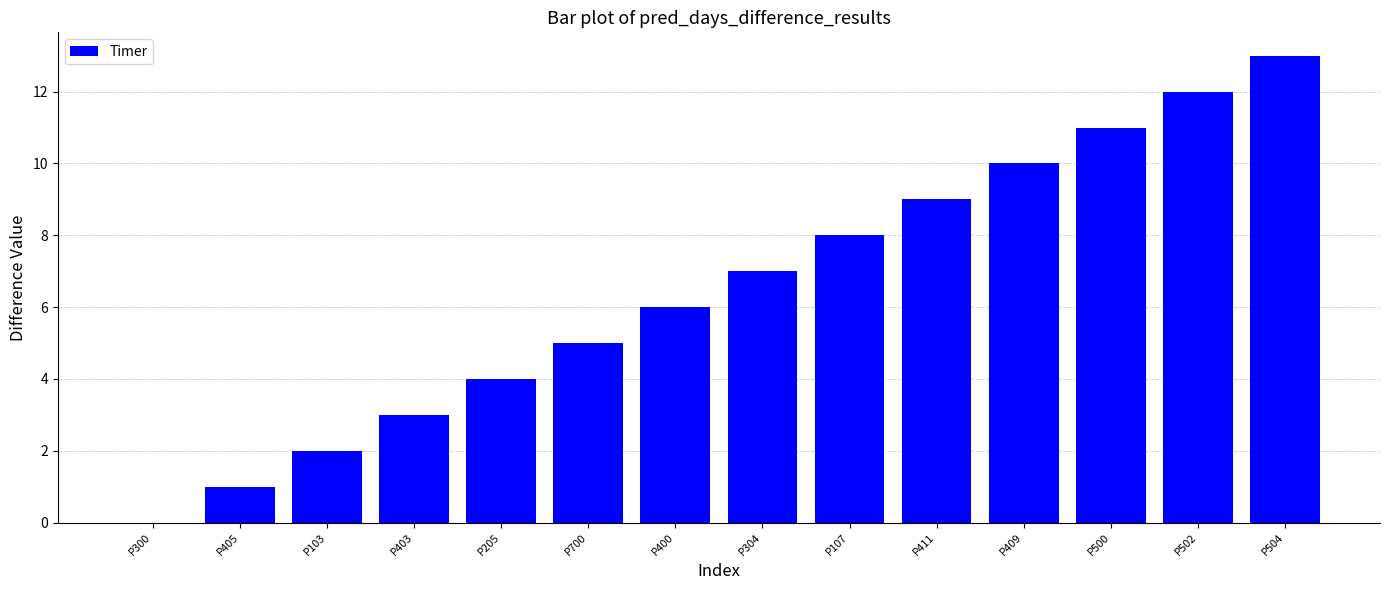

How many values are above zero?

13